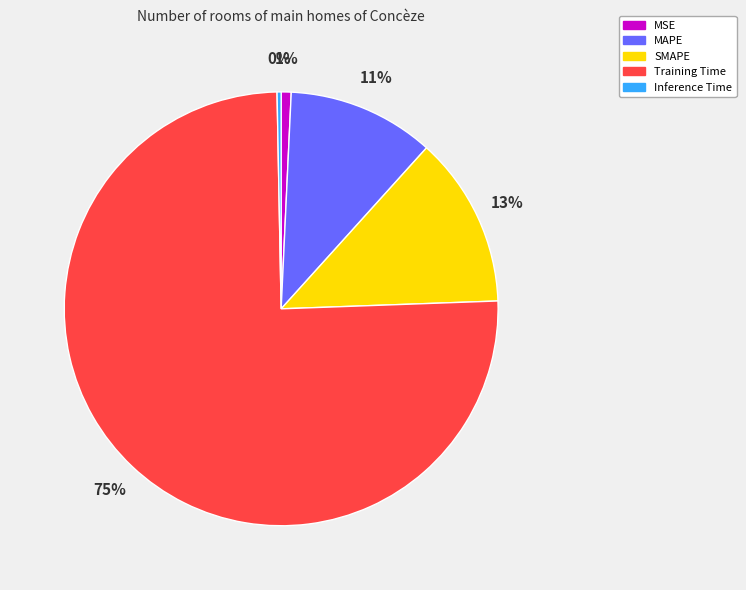

Which has a higher value, MAPE or SMAPE?

SMAPE